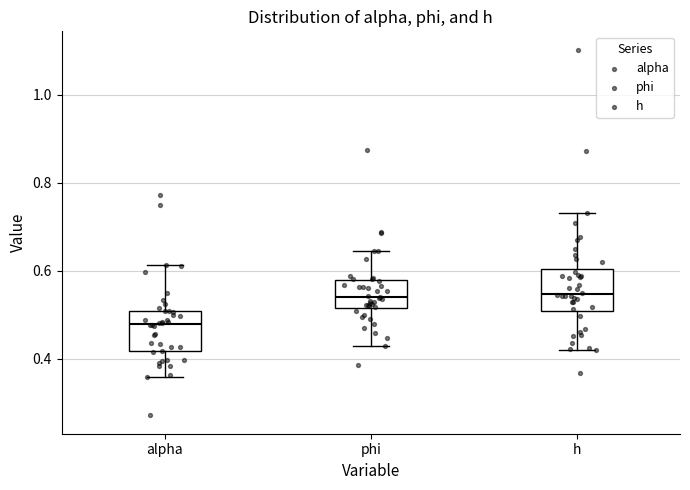

Where does the lower whisker of the box for h end on the y-axis? The values are not printed on the chart, so give them approximately, as read against the axis.

0.42